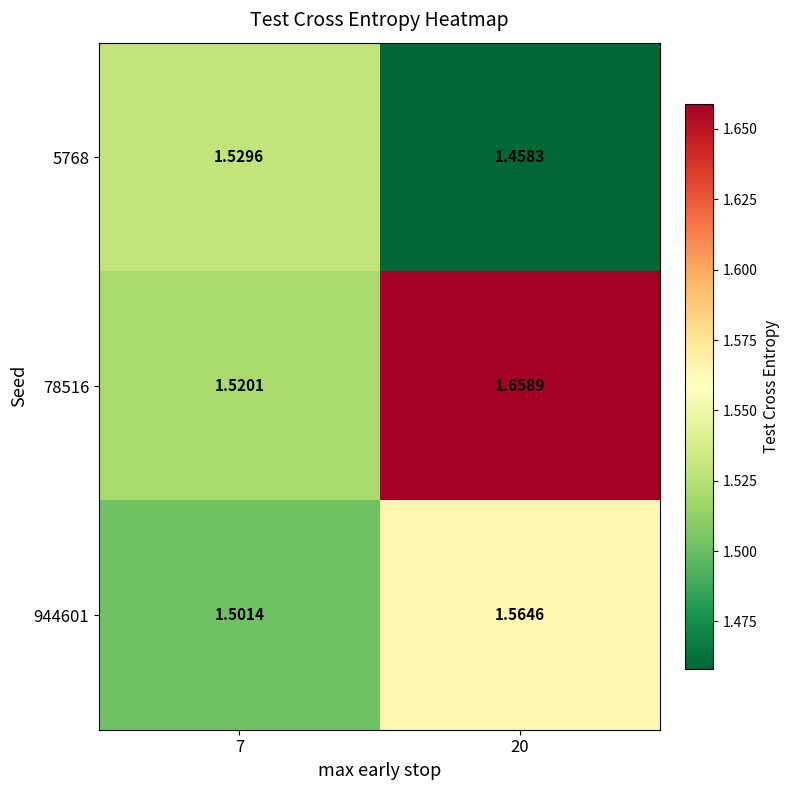

How many series are shown in this chart?

3